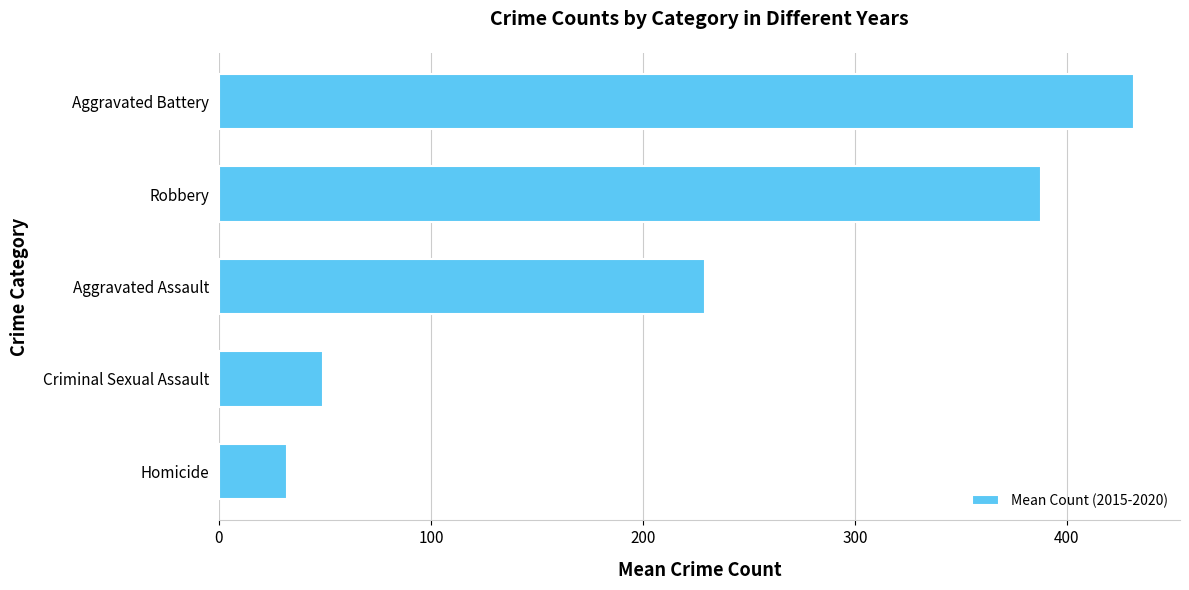

Rank the categories by value from highest to lowest.

Aggravated Battery, Robbery, Aggravated Assault, Criminal Sexual Assault, Homicide